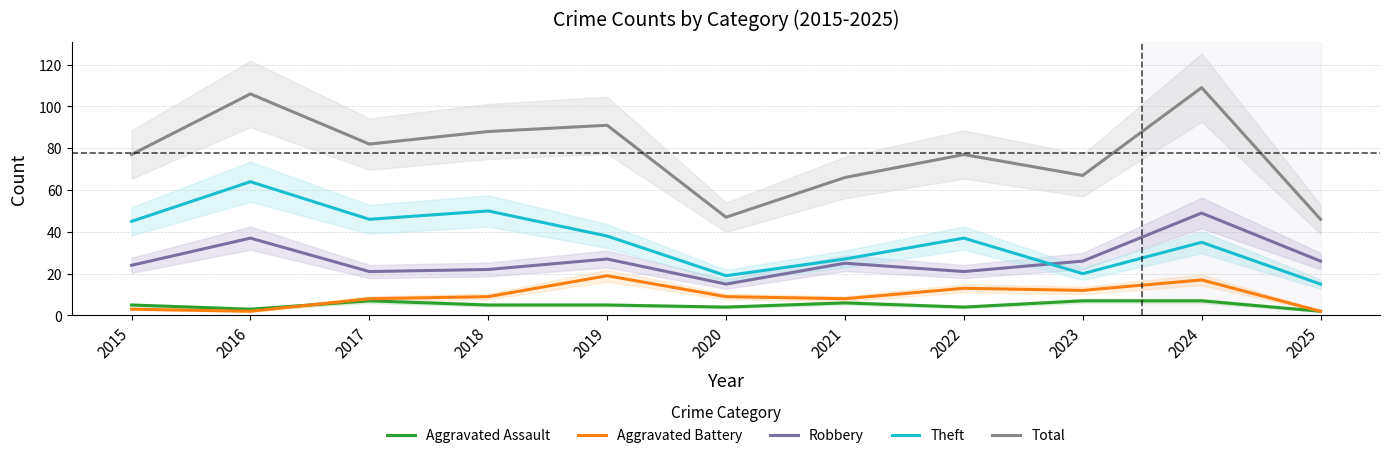

Does the chart display data point markers on the line(s)?

No